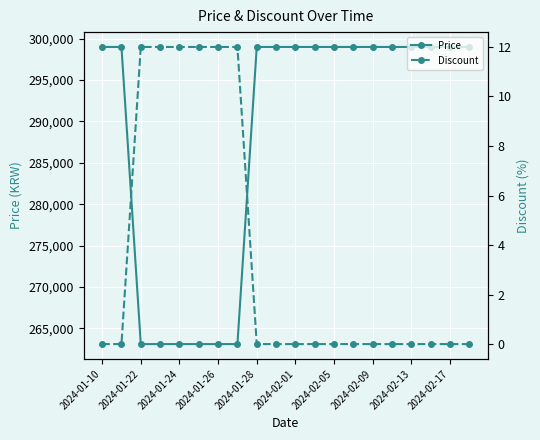

True or false: Discount and Price cross at least once.

False